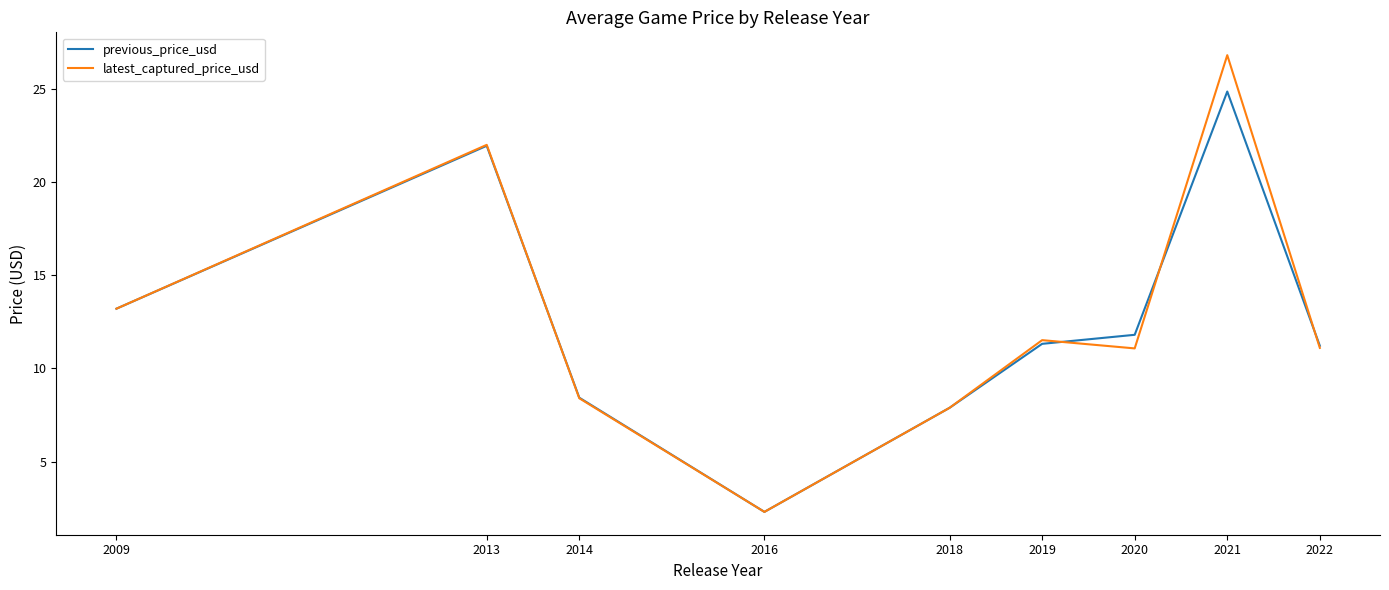

Which series changed the most between 2013 and 2019?

previous_price_usd